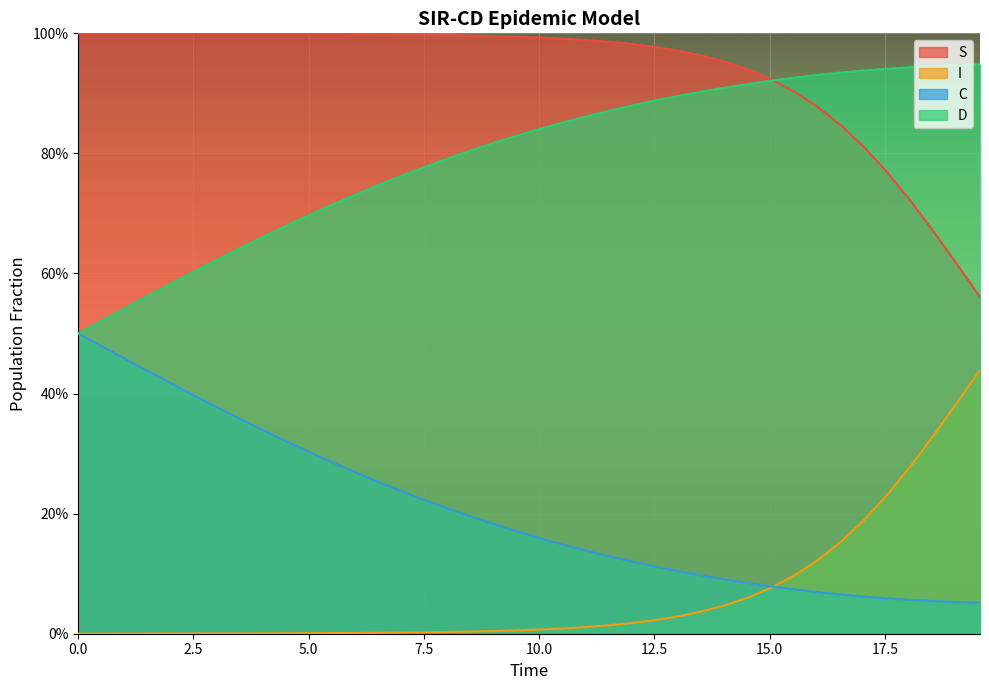

What are all the series names shown in the legend?

S, I, C, D